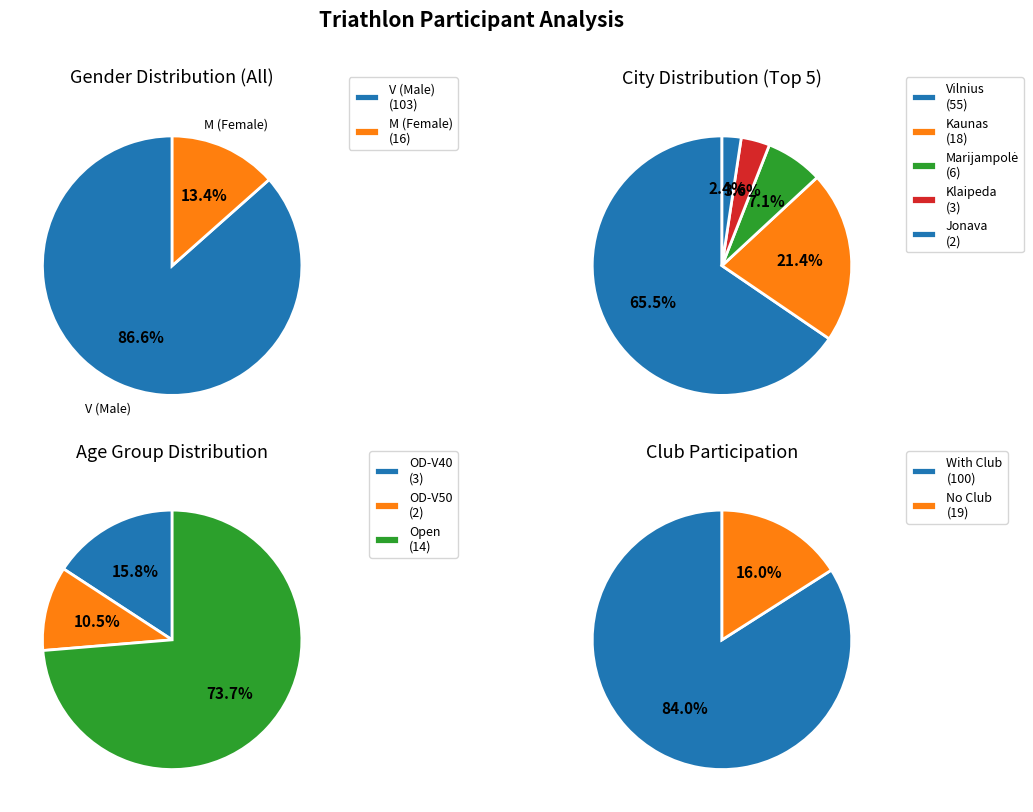

Is there any slice that represents more than half of the pie?

Yes